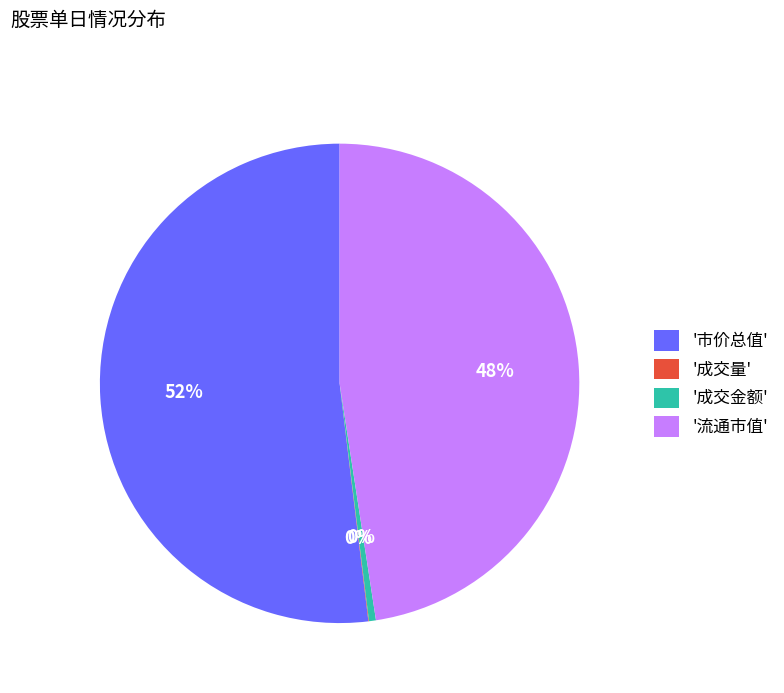

True or false: '市价总值' accounts for 52% of the total.

True